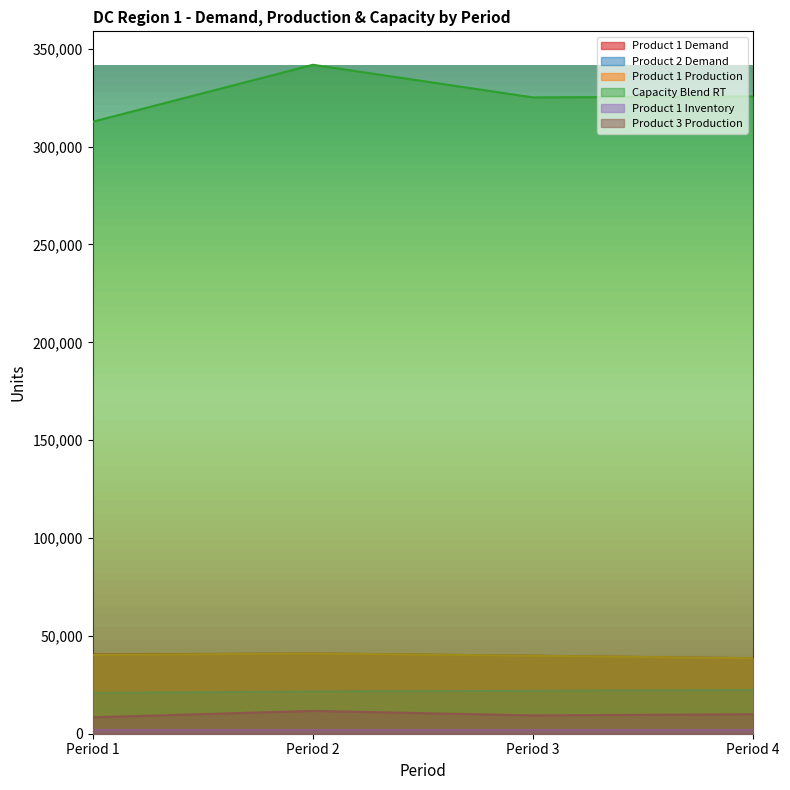

What is the difference between the highest and lowest values at Period 3?

323017.0